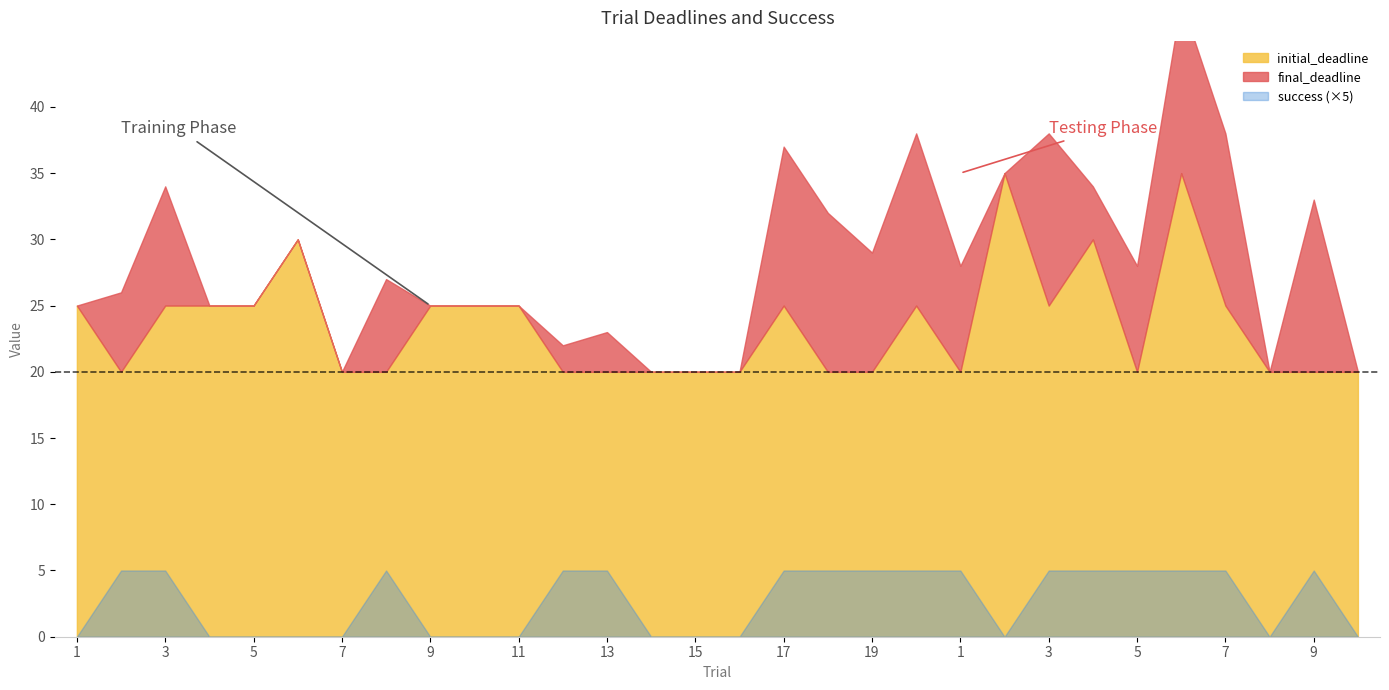

Count the number of categories in the chart.

30